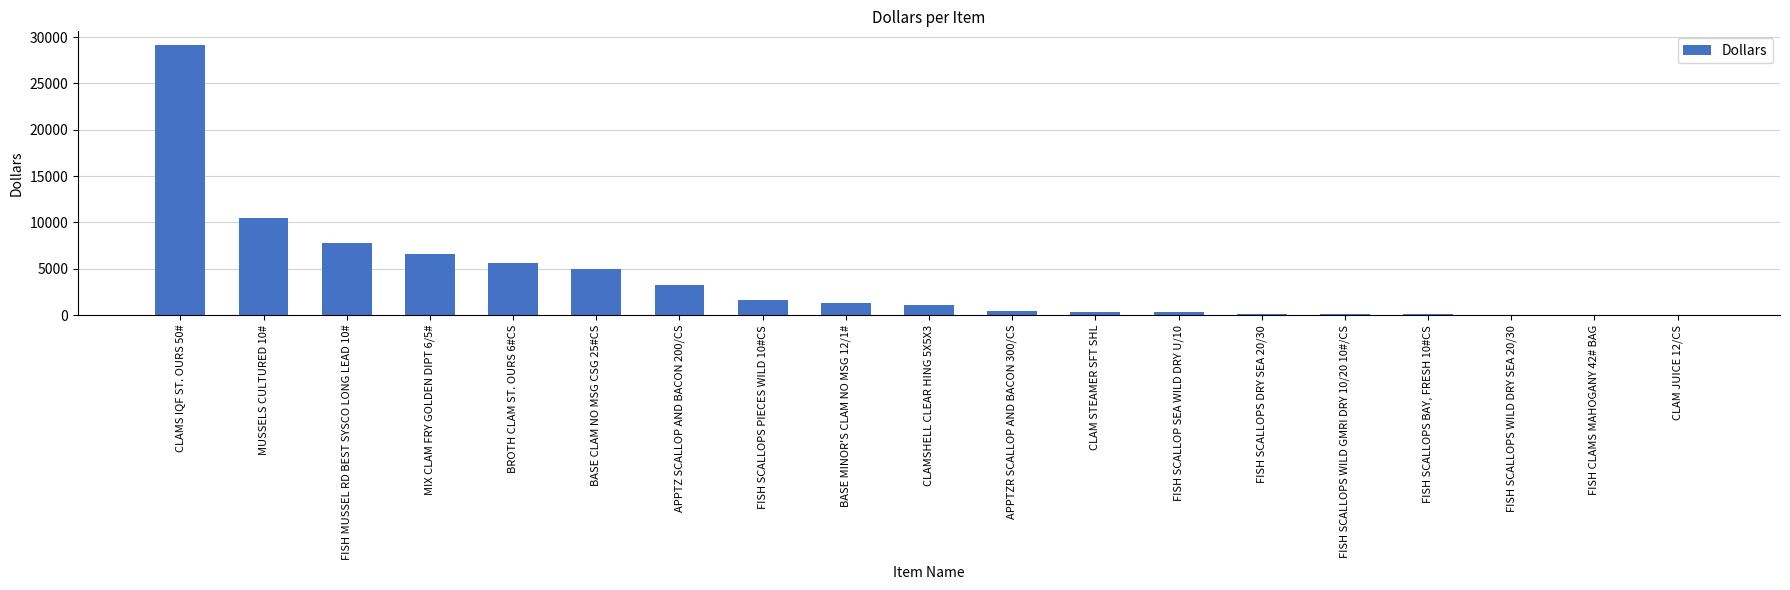

At which label is the value closest to 14593?

MUSSELS CULTURED 10#